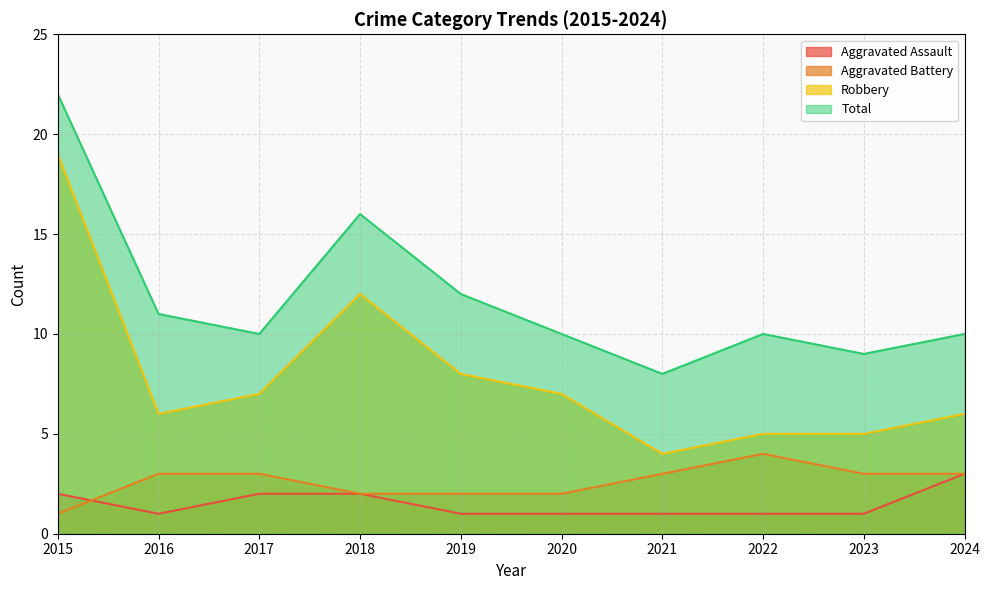

Reading left to right, list all the values displayed in this chart.

Aggravated Assault: 2	1	2	2	1	1	1	1	1	3
Aggravated Battery: 1	3	3	2	2	2	3	4	3	3
Robbery: 19	6	7	12	8	7	4	5	5	6
Total: 22	11	10	16	12	10	8	10	9	10